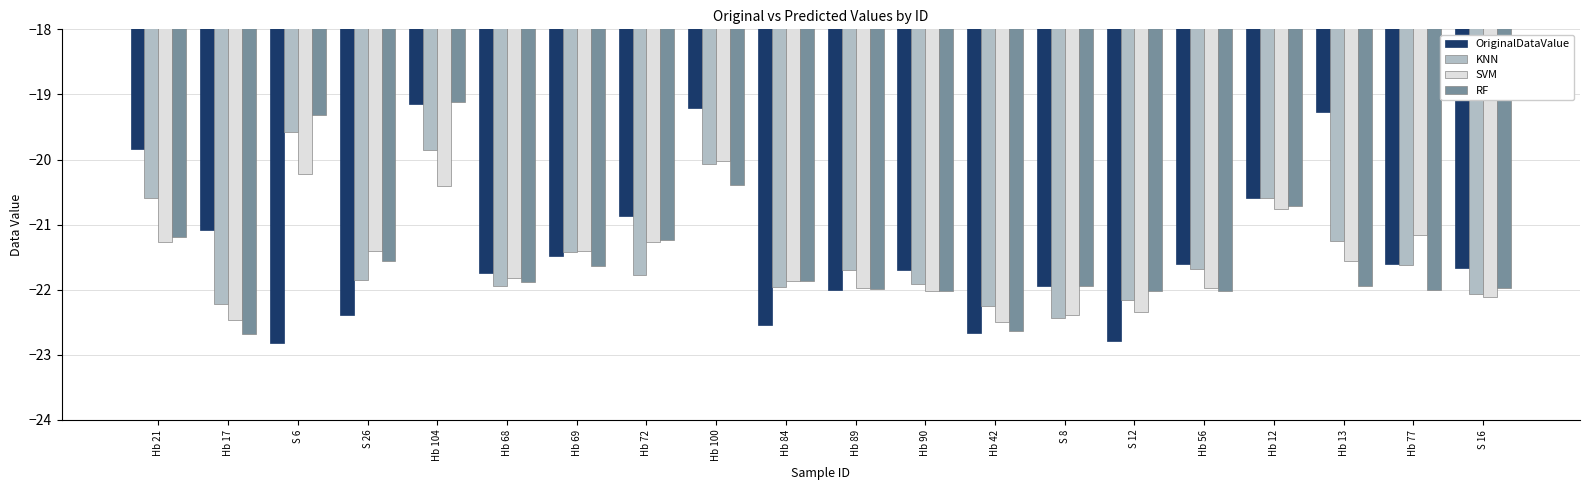

What is the lowest value of the SVM series?

-22.5